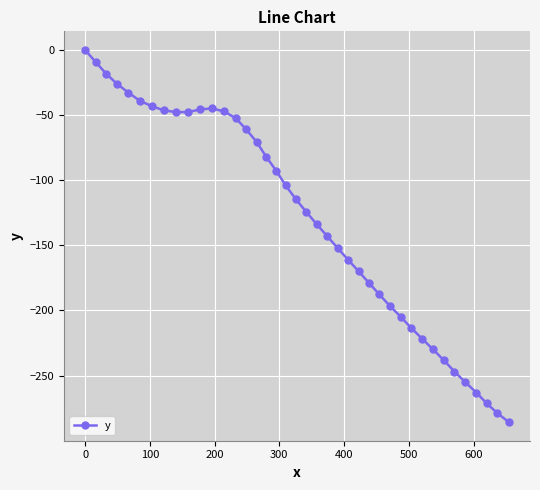

True or false: the data has more than 0 interior local peaks.

True